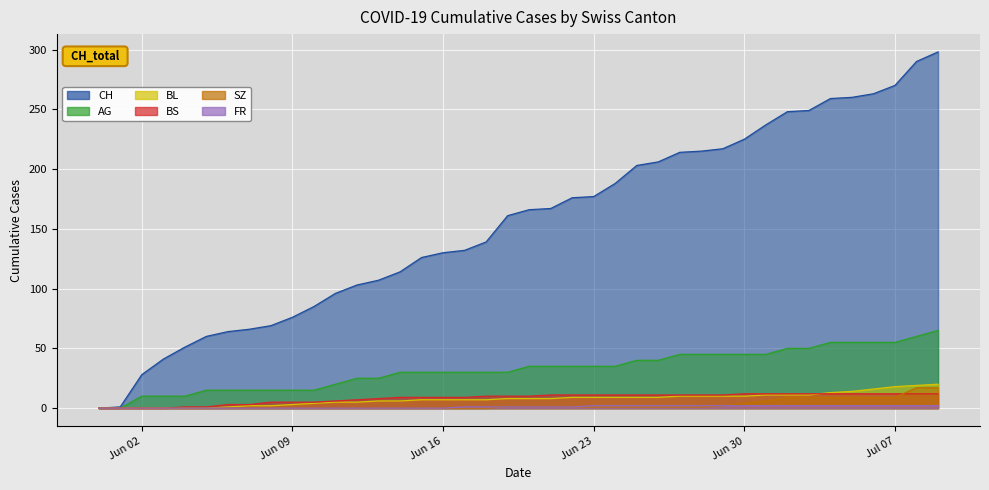

Where does the BL series first go above 8?

2020-06-22